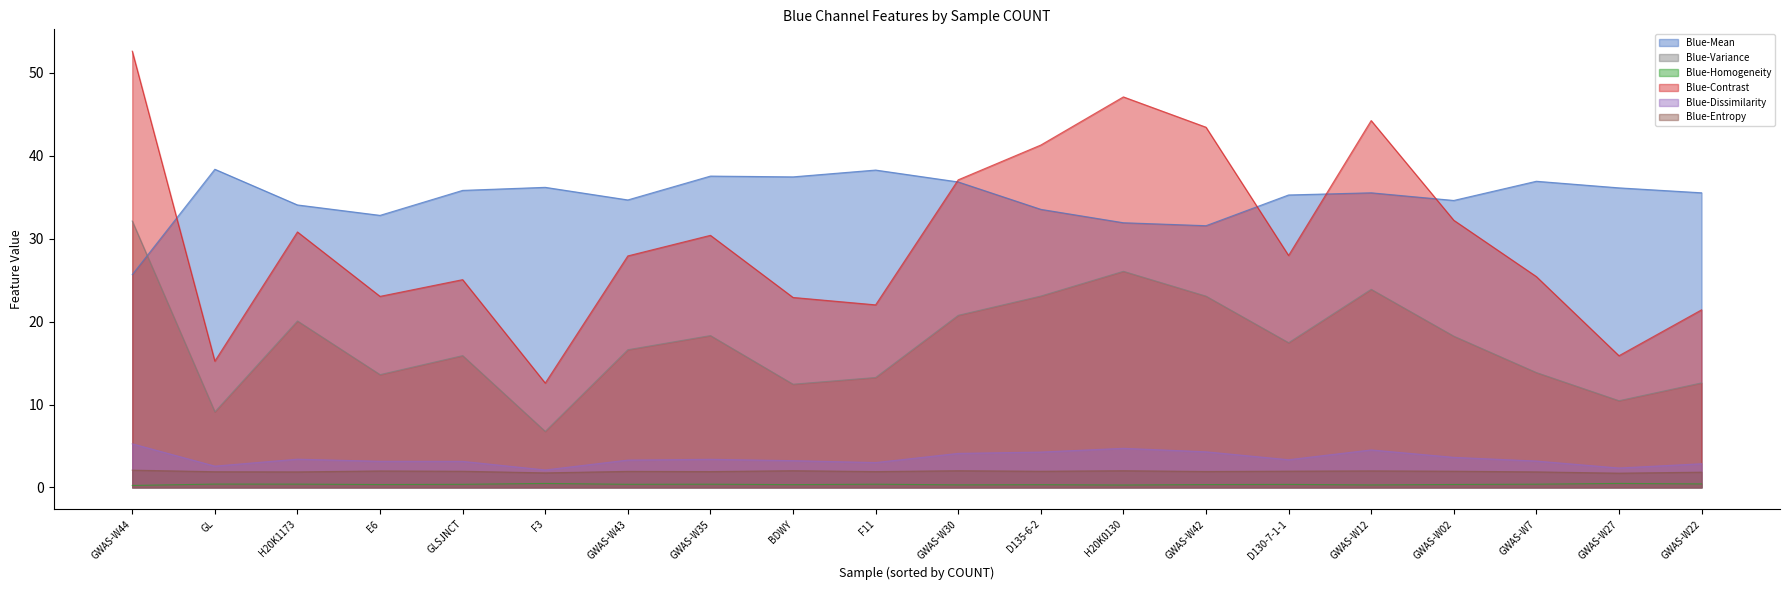

How many lines are shown in the chart?

6